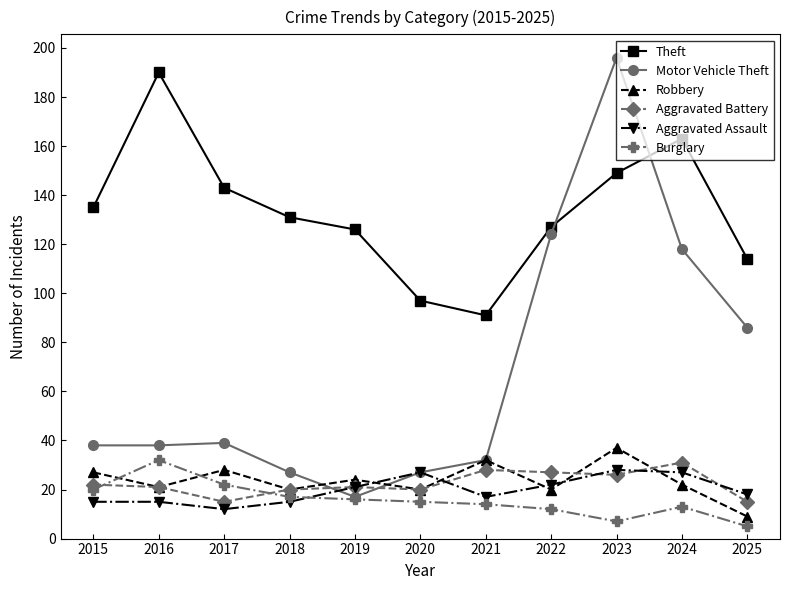

Reading right to left, list all the values displayed in this chart.

Theft: 2025=114	2024=163	2023=149	2022=127	2021=91	2020=97	2019=126	2018=131	2017=143	2016=190	2015=135
Motor Vehicle Theft: 2025=86	2024=118	2023=196	2022=124	2021=32	2020=27	2019=17	2018=27	2017=39	2016=38	2015=38
Robbery: 2025=9	2024=22	2023=37	2022=20	2021=32	2020=20	2019=24	2018=20	2017=28	2016=21	2015=27
Aggravated Battery: 2025=15	2024=31	2023=26	2022=27	2021=28	2020=20	2019=21	2018=20	2017=15	2016=21	2015=22
Aggravated Assault: 2025=18	2024=27	2023=28	2022=22	2021=17	2020=27	2019=21	2018=15	2017=12	2016=15	2015=15
Burglary: 2025=5	2024=13	2023=7	2022=12	2021=14	2020=15	2019=16	2018=17	2017=22	2016=32	2015=20